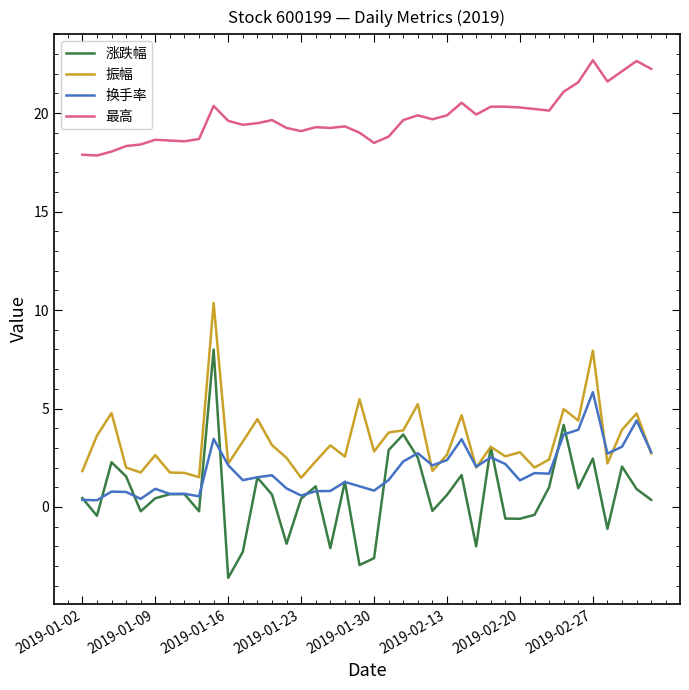

True or false: 涨跌幅 and 最高 cross at least once.

False